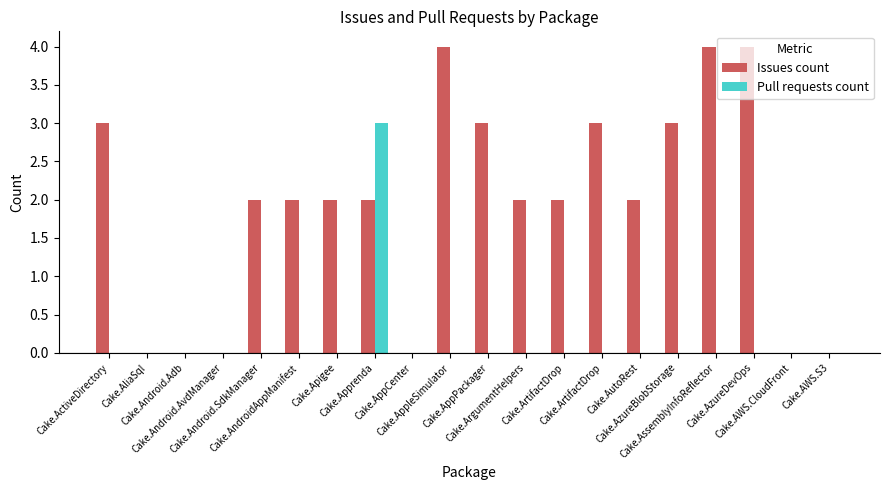

Are the bars grouped side by side (vs. stacked)?

Yes